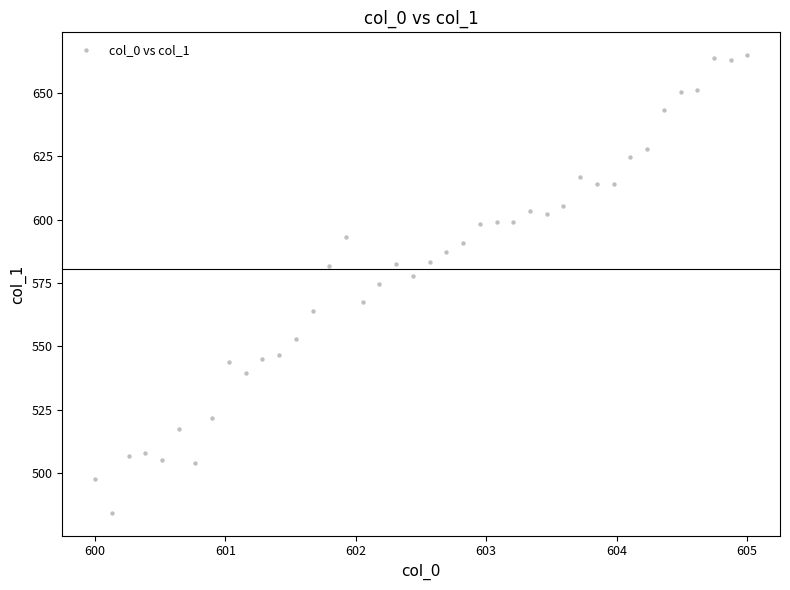

What is the range of X values (max minus min)?

5.0